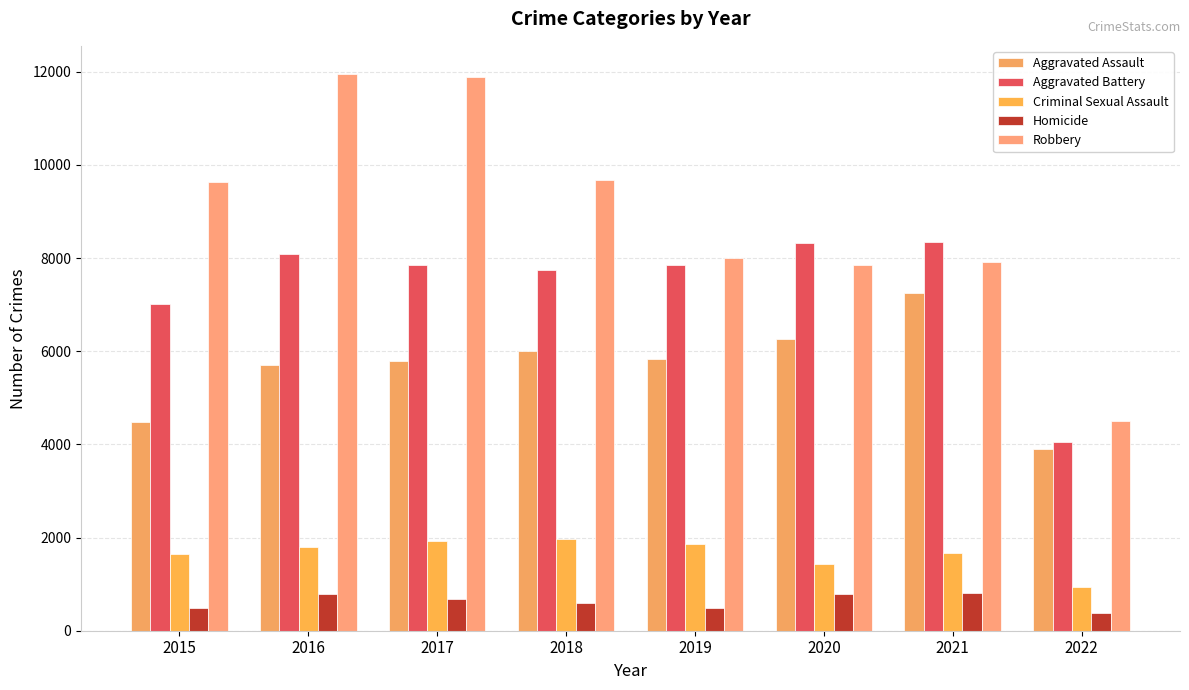

Is it true that Aggravated Assault equals 4480 at 2015?

True